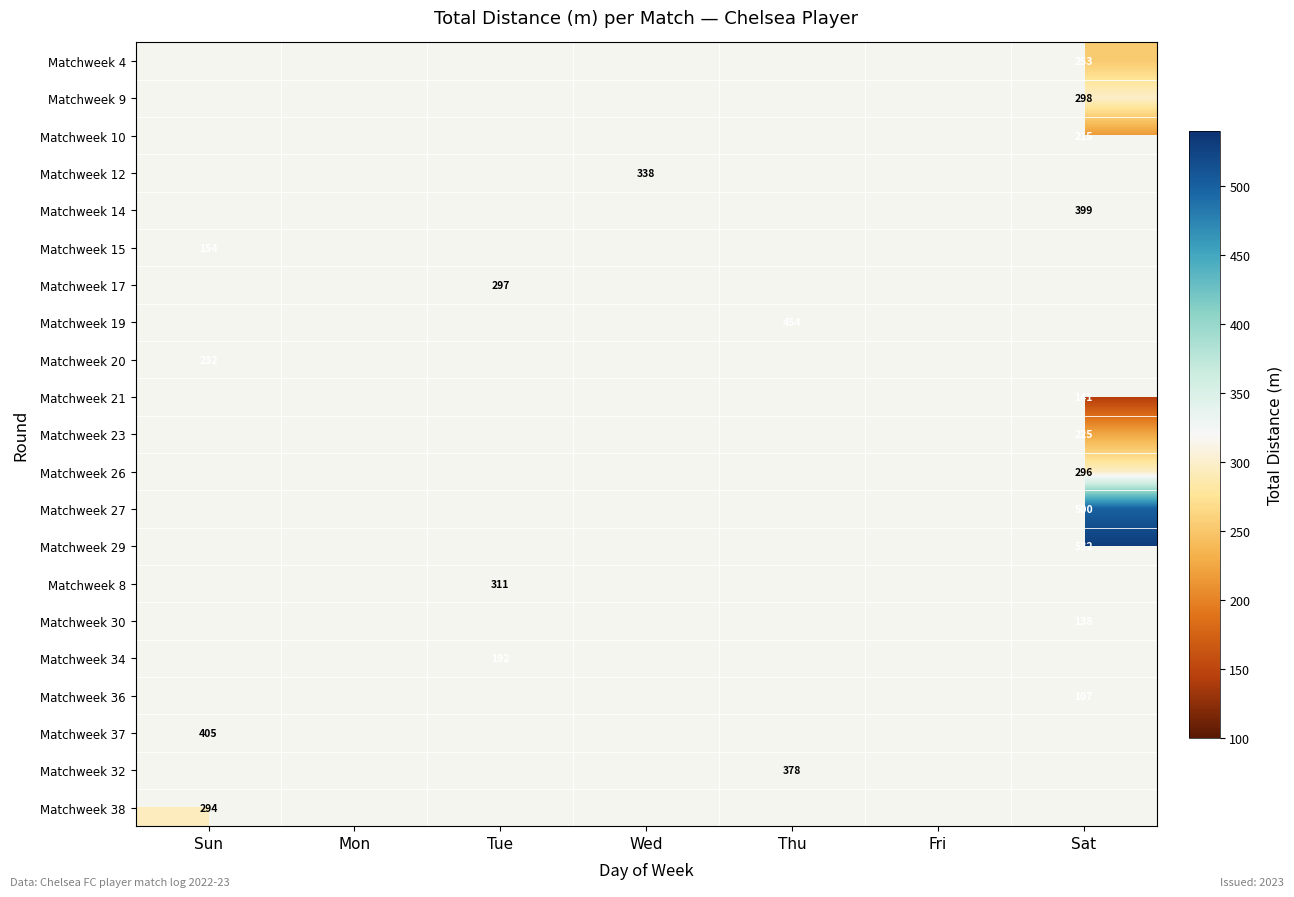

At which label does Matchweek 15 reach its minimum?

Sun